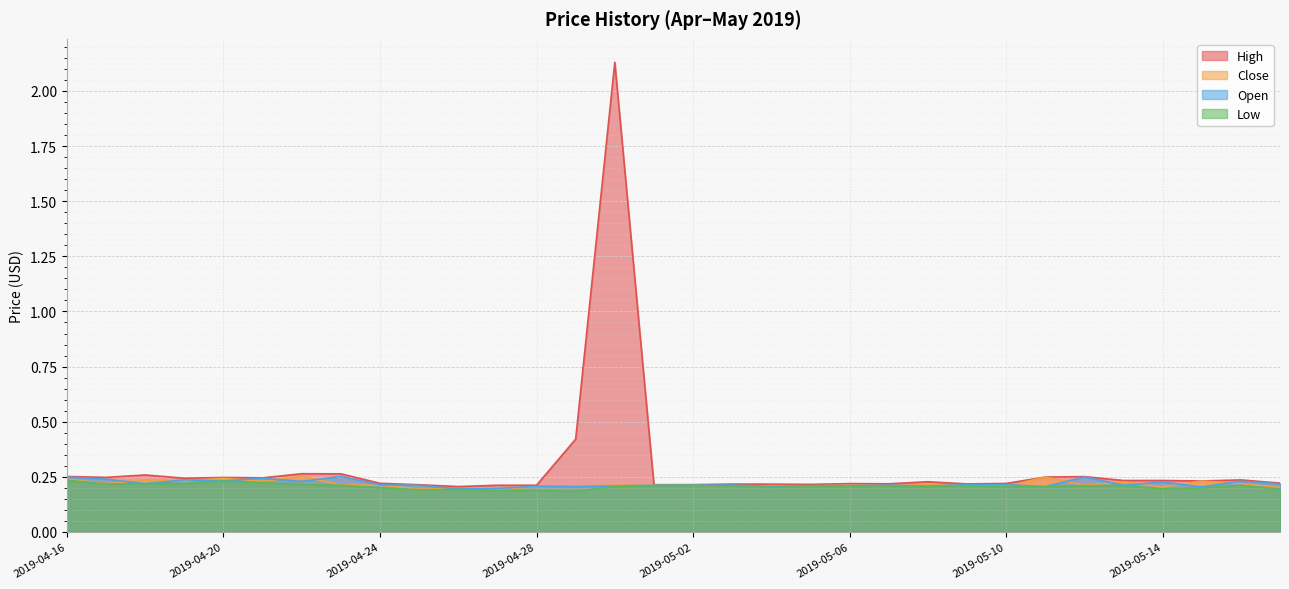

What is the difference between the second highest and second lowest values in the Close series?

0.1